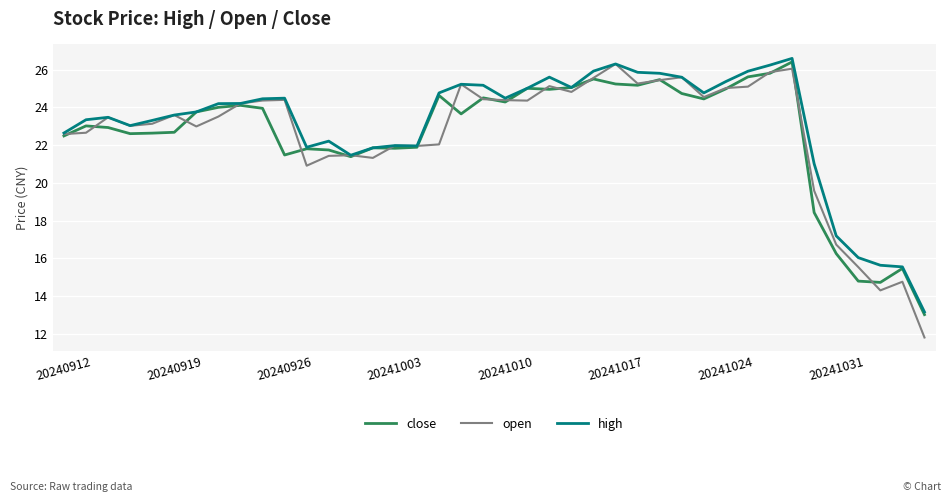

In close, how many points are lower than both neighbors (excluding endpoints)?

10